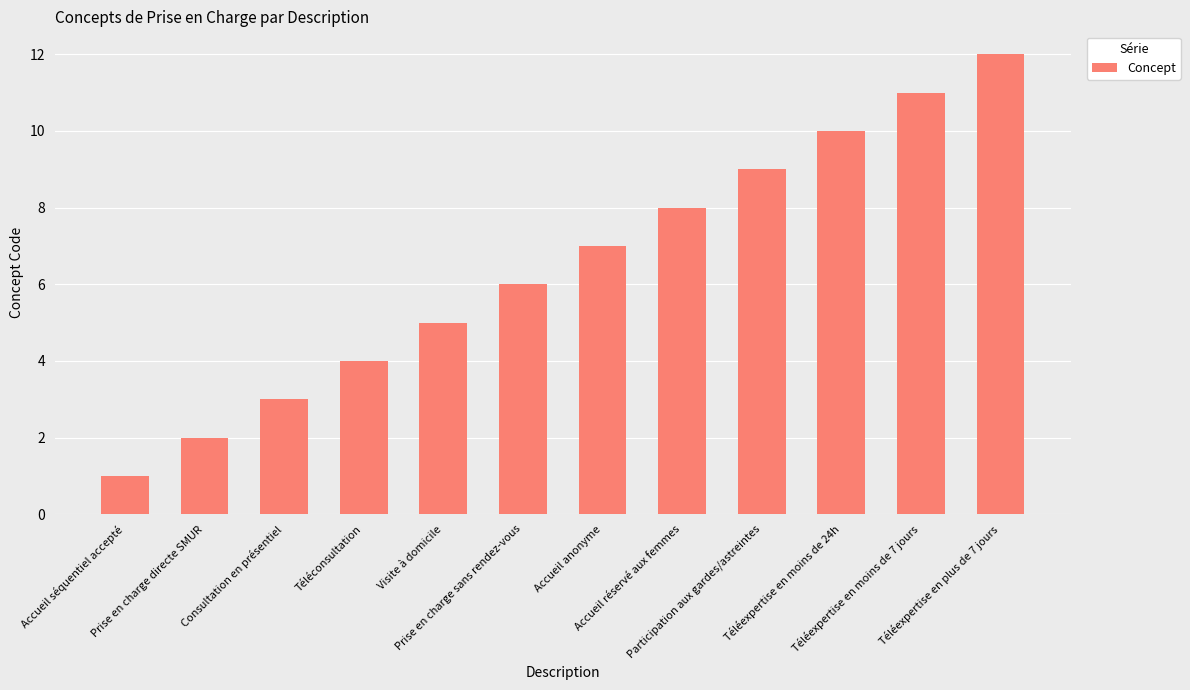

What is the difference between the second highest and second lowest values?

9